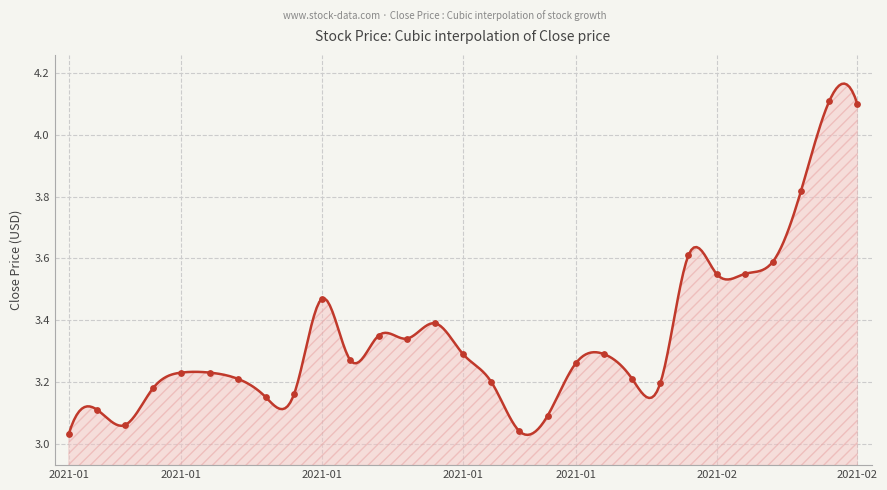

Which has a higher value, 2021-01 or 2021-02?

2021-02